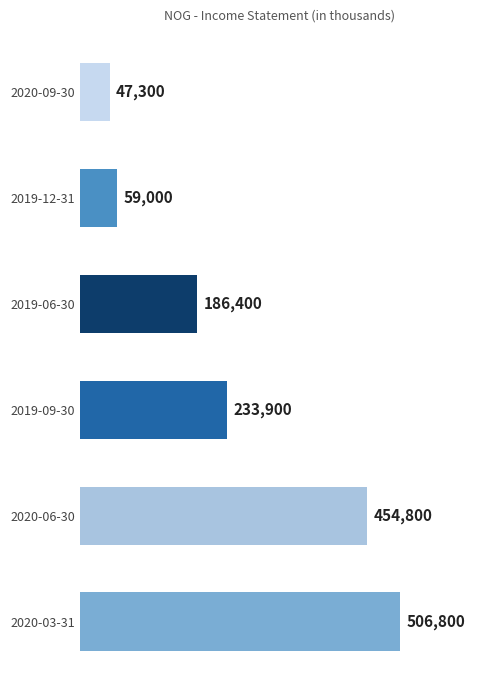

Which label corresponds to the smallest value in the chart?

2020-09-30